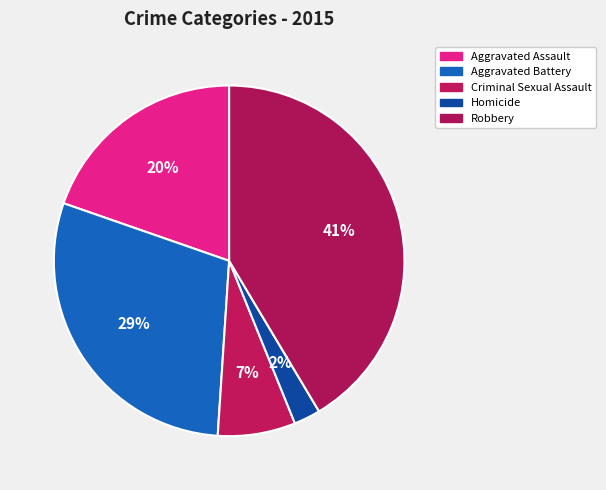

Rank the categories by value from highest to lowest.

Robbery, Aggravated Battery, Aggravated Assault, Criminal Sexual Assault, Homicide